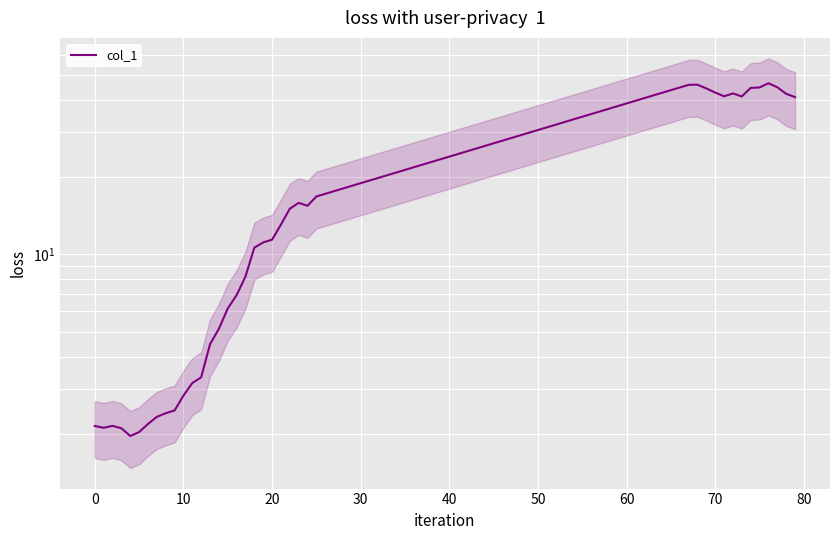

How many interior local peaks (higher than both neighbors) does the data have?

5